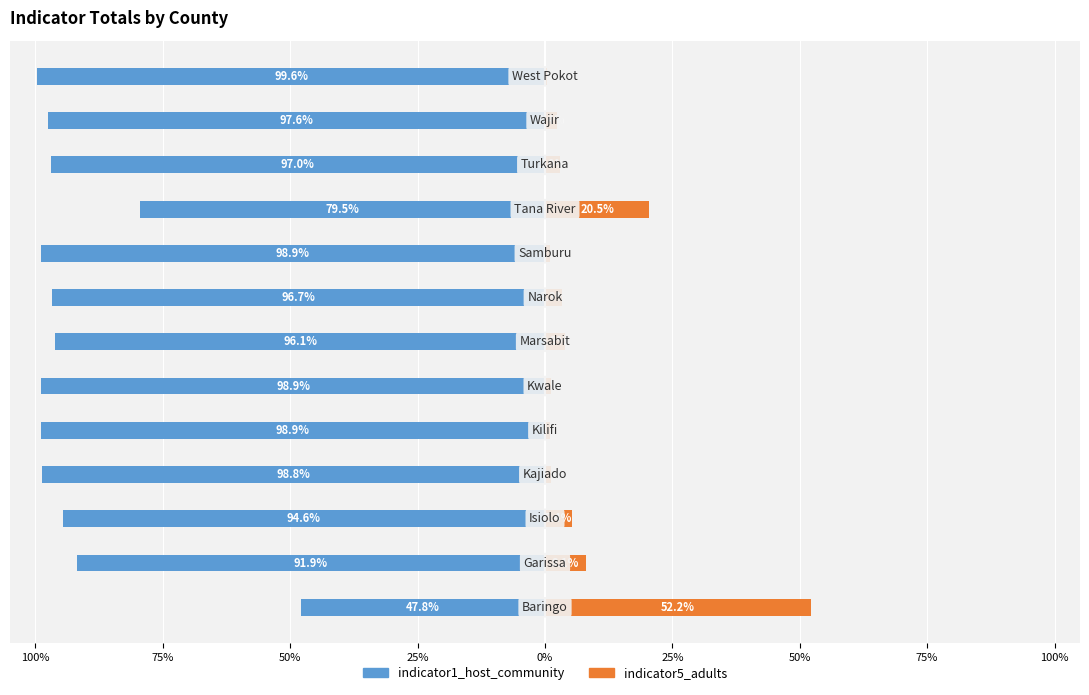

What is the difference between the maximum and minimum values in the indicator5_adults series?

51.8